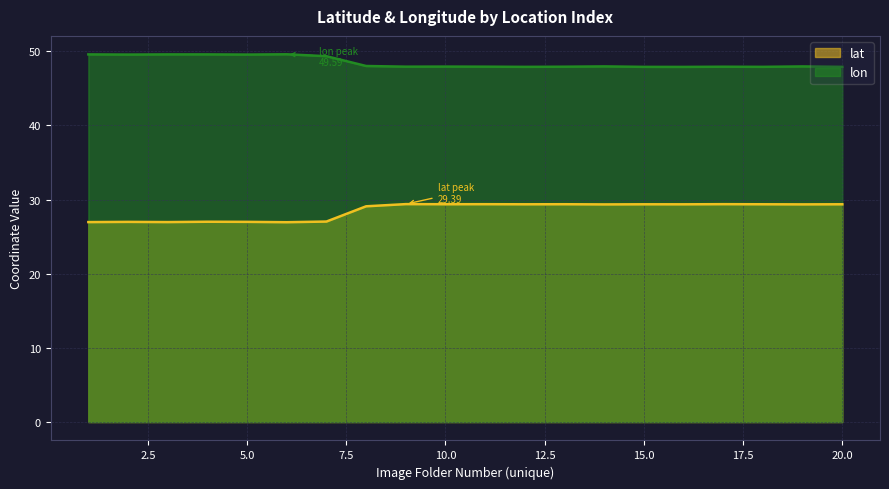

Where is lat nearest to the value 28?

7